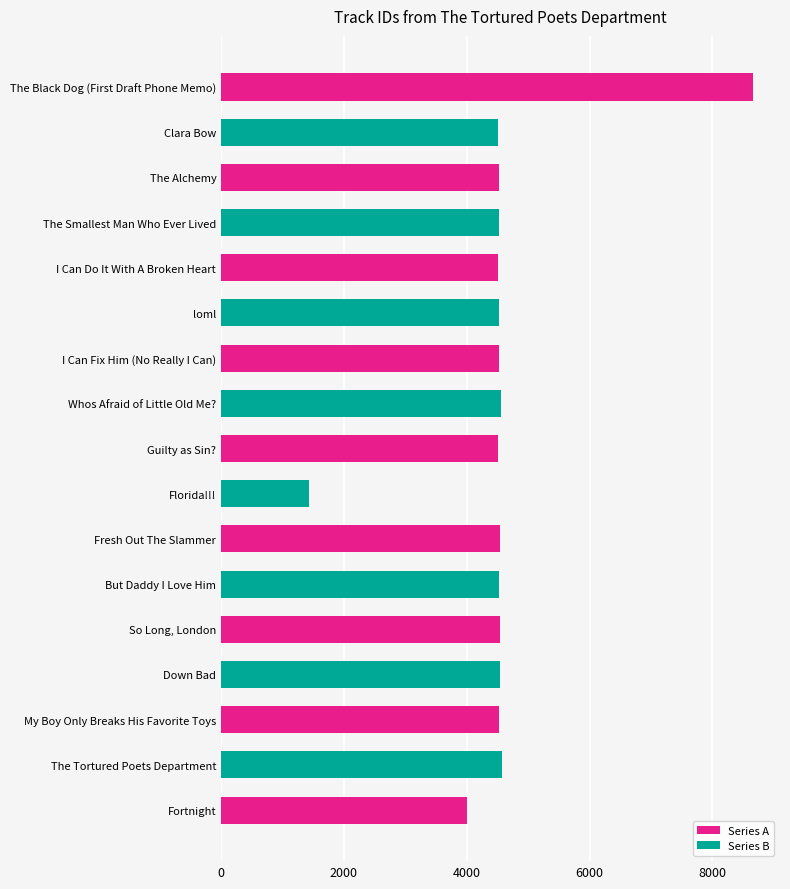

What is the smallest value displayed?

1434